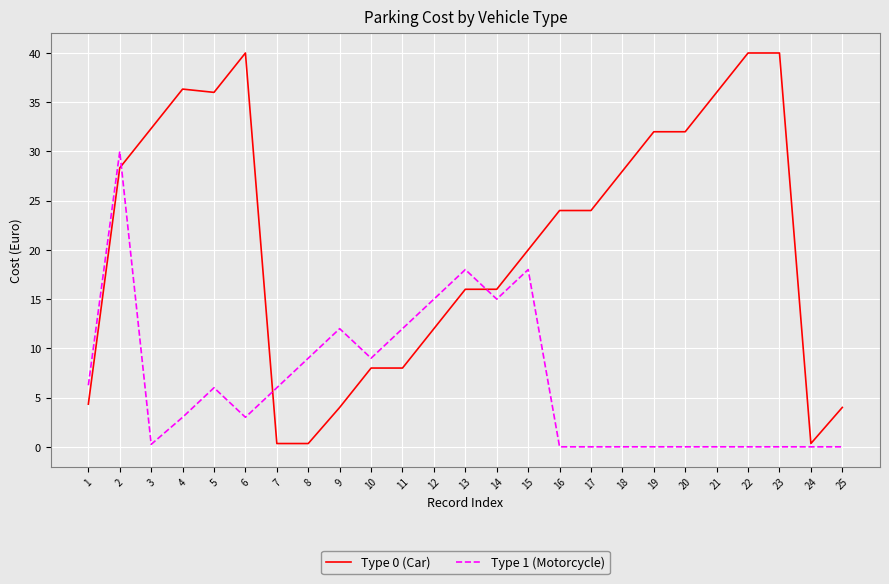

Rank the series at 19 from highest to lowest value.

Type 0 (Car), Type 1 (Motorcycle)